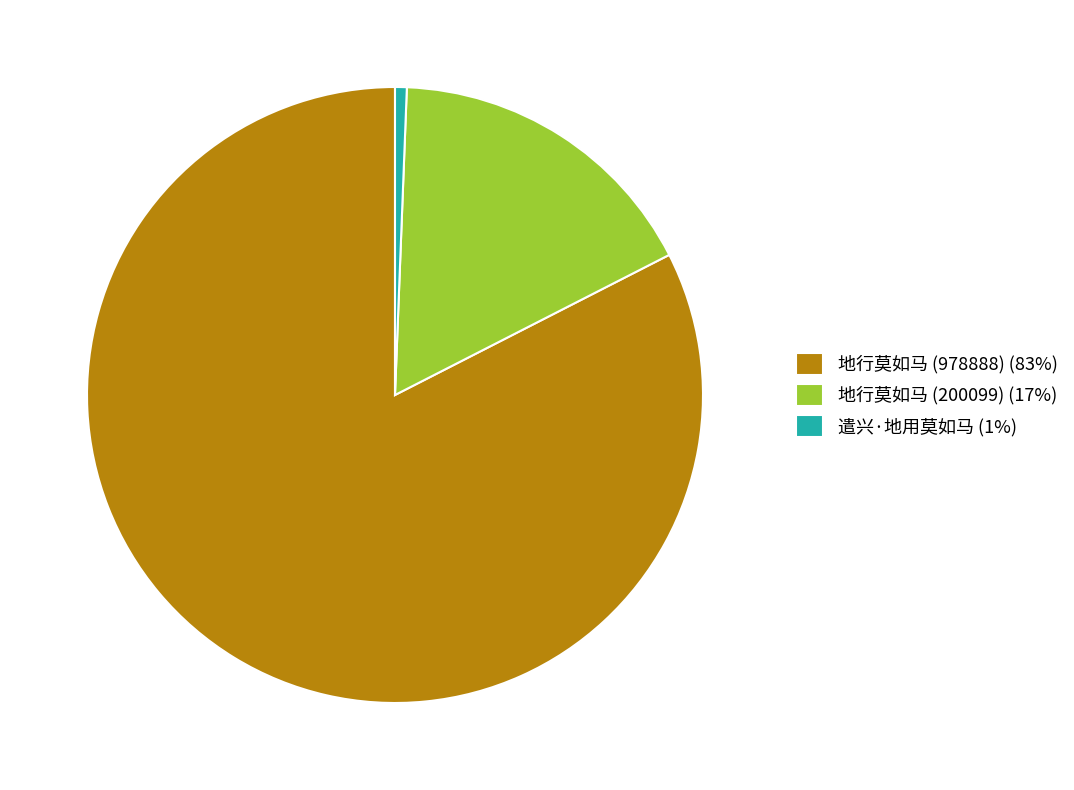

Is it true that 地行莫如马 (978888) is 83% of the pie?

True